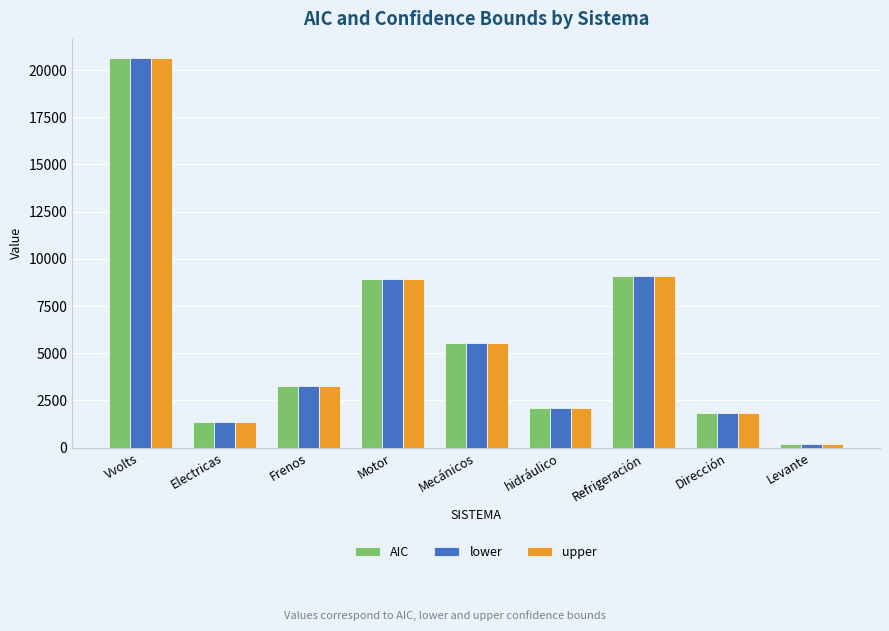

What is the difference between the maximum and minimum values in the AIC series?

20446.5